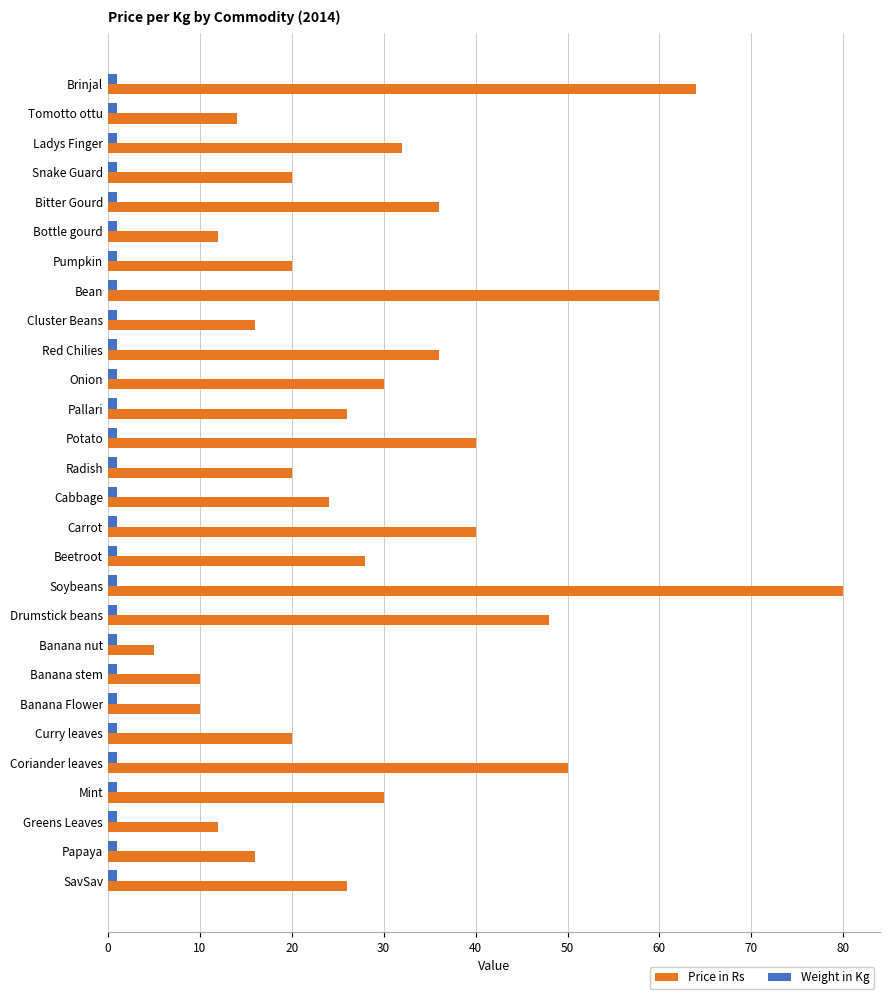

At which category is the sum across all series the highest?

Soybeans